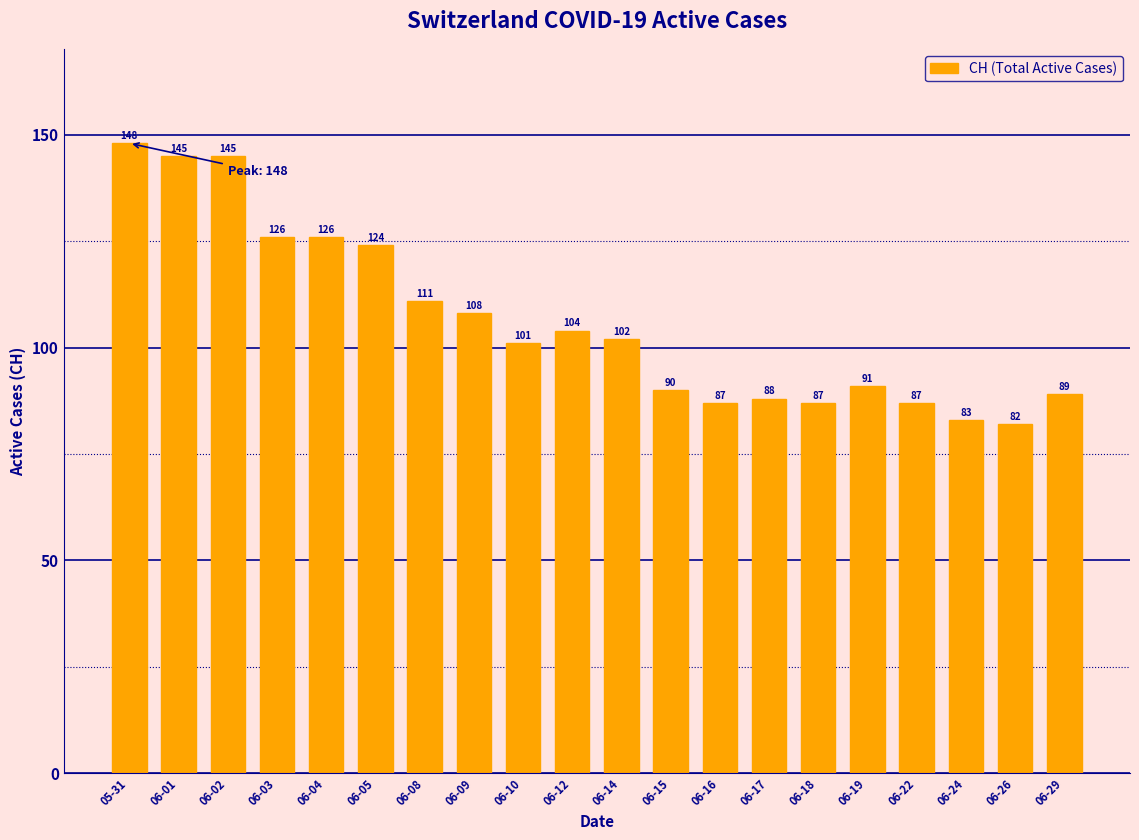

What is the change in value from 05-31 to 06-22?

-61